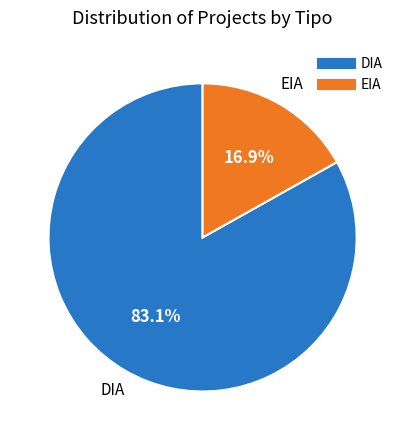

Which category accounts for the majority?

DIA